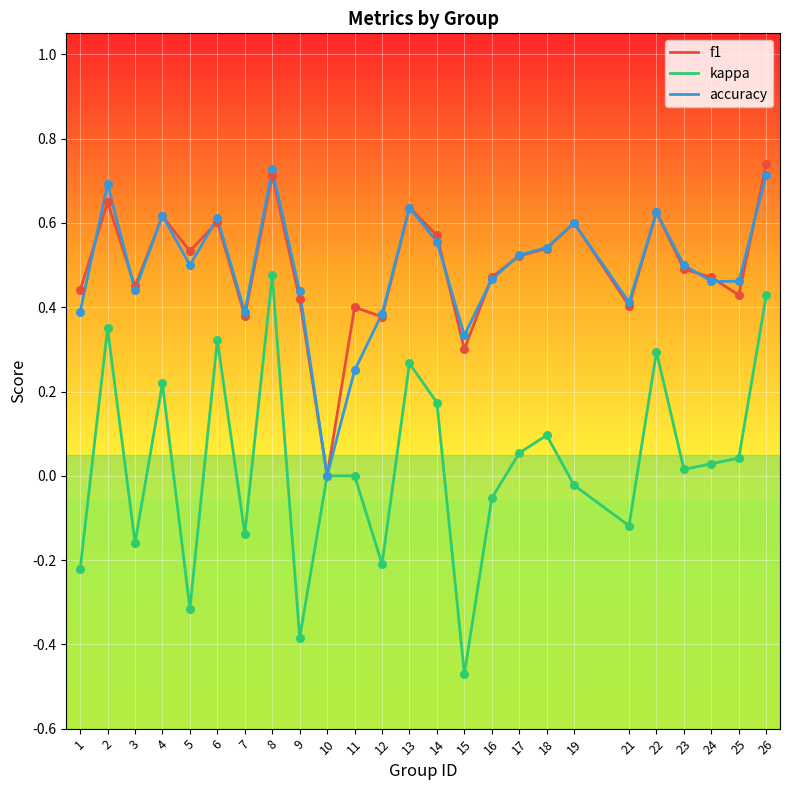

Is the value of kappa at 8 greater than the value of f1 at 17?

No